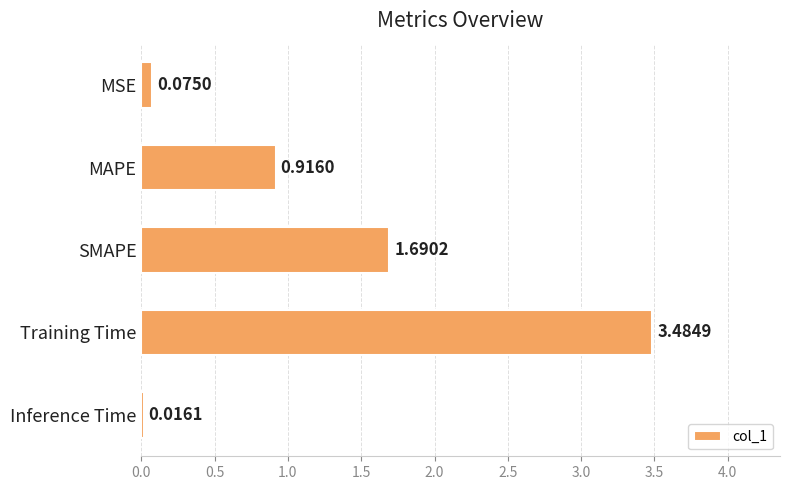

At which category does the chart reach its minimum across all series?

Inference Time